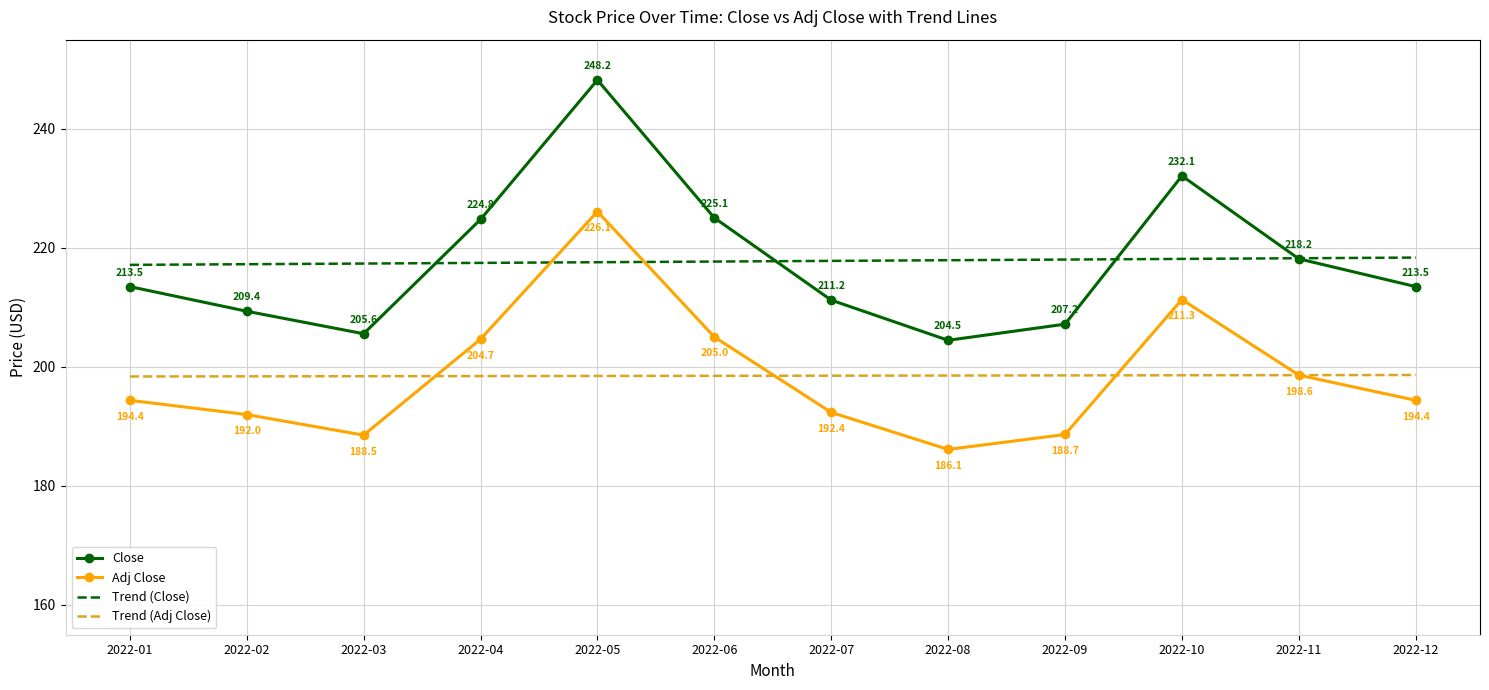

What is the lowest value of the Trend (Close) series?

217.2